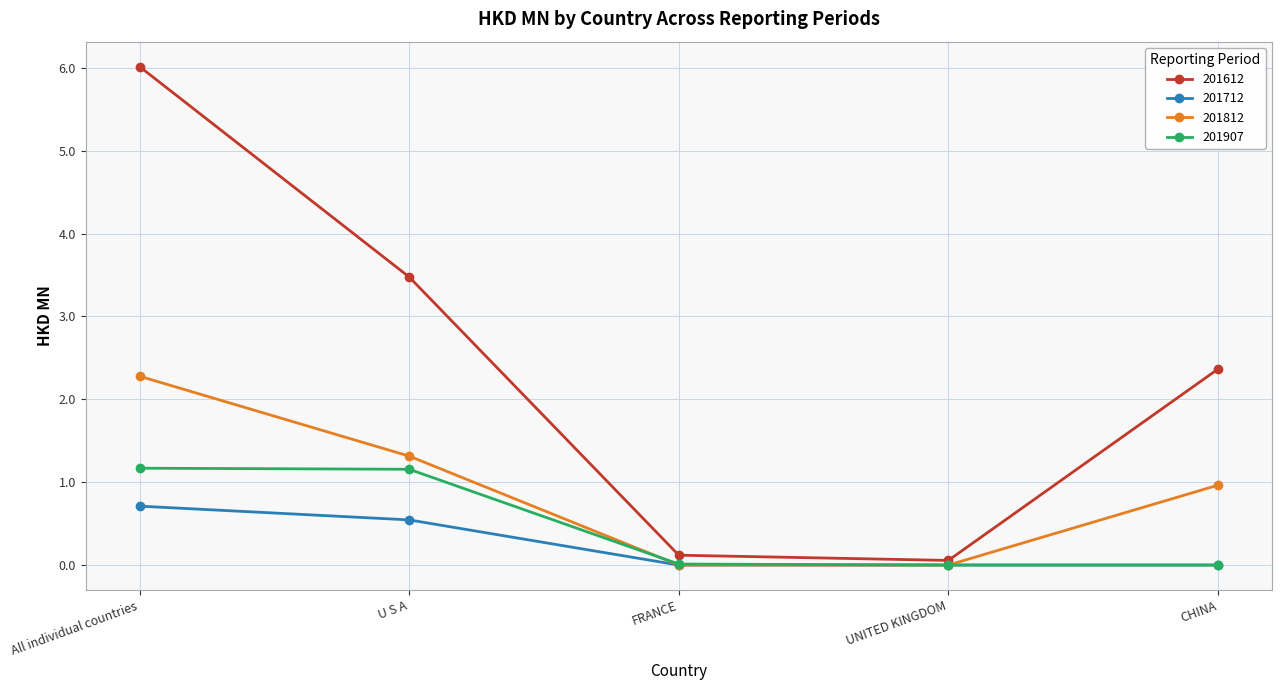

Which label corresponds to the largest value in the chart?

All individual countries